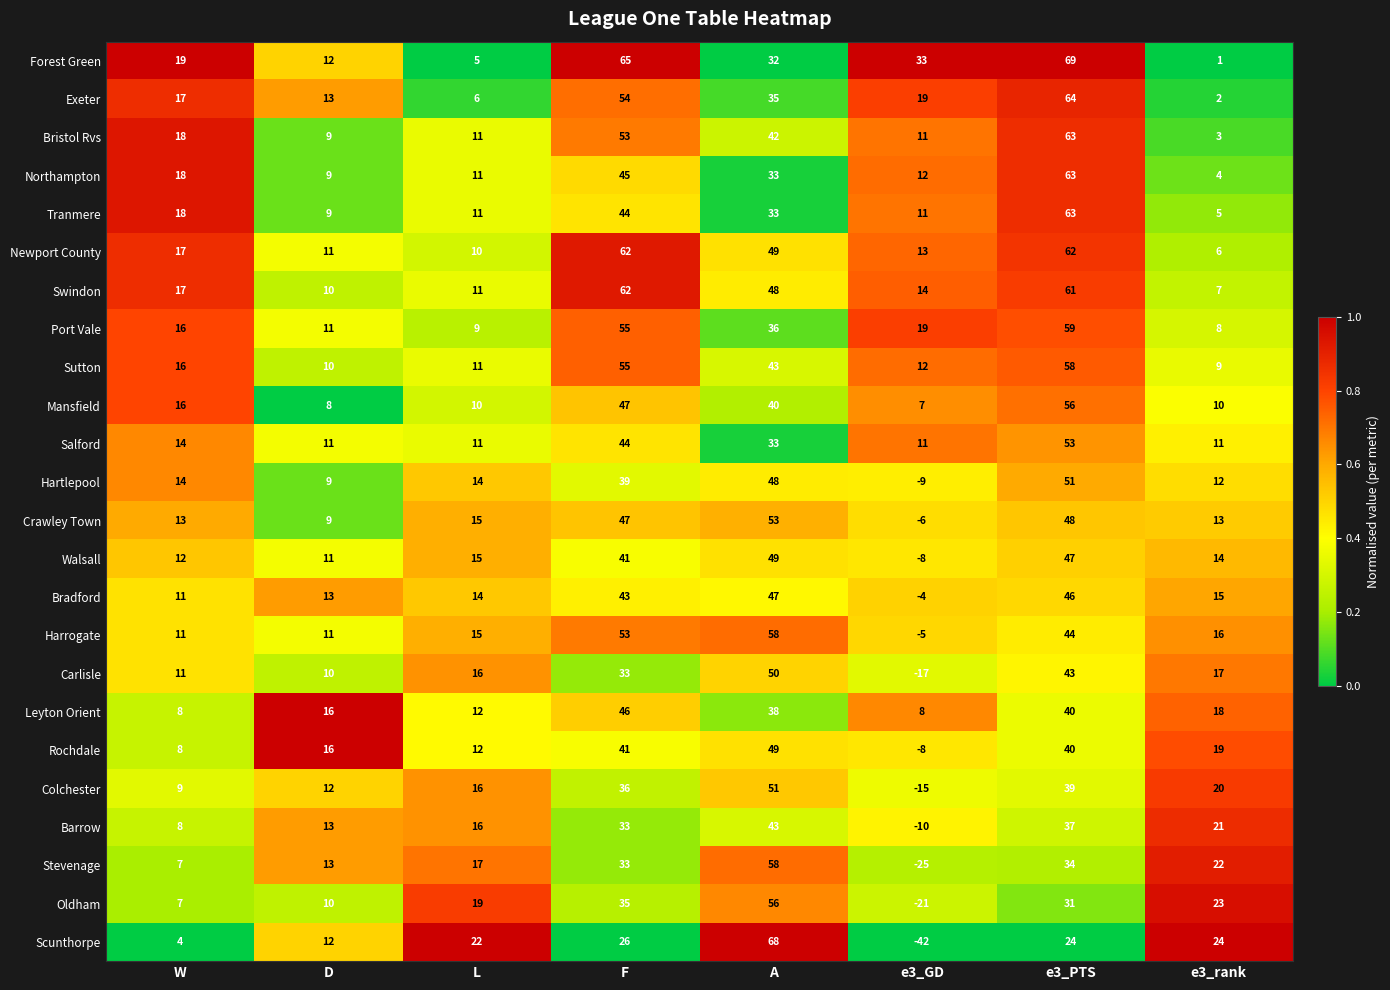

Which series has the largest total across all categories?

Forest Green